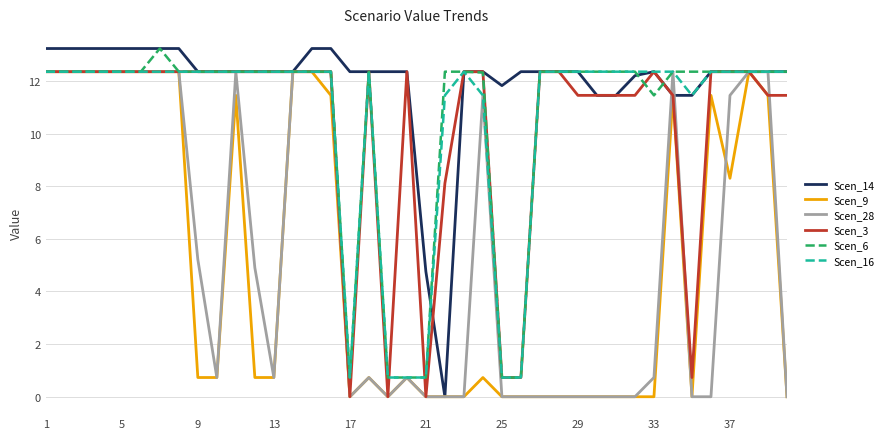

Which series has the largest total across all categories?

Scen_14